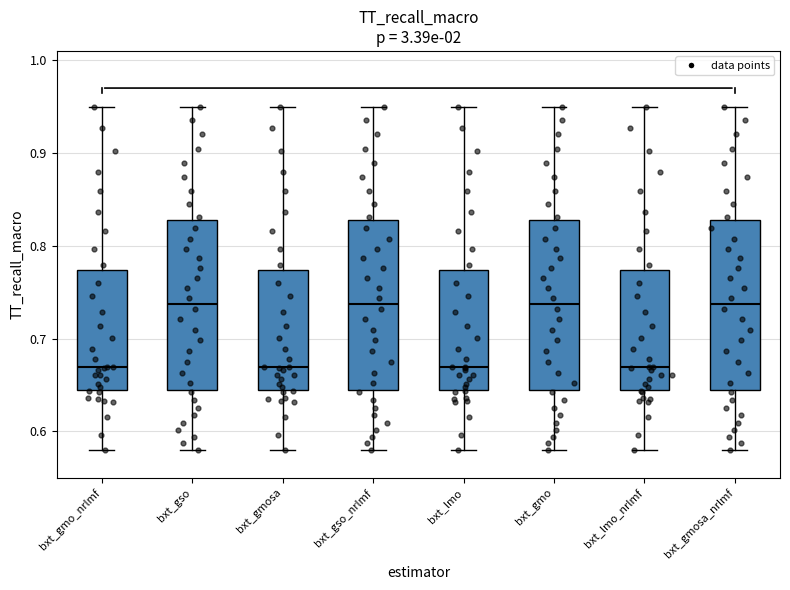

Reading left to right, transcribe this box plot: for each box, give where its median line is, the range the box spans, and where its two whiskers end, as read against the y-axis. The values are not printed on the chart, so give them approximately, as read against the axis.

bxt_gmo_nrlmf: median 0.67, box 0.64 to 0.77, whiskers 0.58 to 0.95
bxt_gso: median 0.74, box 0.64 to 0.83, whiskers 0.58 to 0.95
bxt_gmosa: median 0.67, box 0.64 to 0.77, whiskers 0.58 to 0.95
bxt_gso_nrlmf: median 0.74, box 0.64 to 0.83, whiskers 0.58 to 0.95
bxt_lmo: median 0.67, box 0.64 to 0.77, whiskers 0.58 to 0.95
bxt_gmo: median 0.74, box 0.64 to 0.83, whiskers 0.58 to 0.95
bxt_lmo_nrlmf: median 0.67, box 0.64 to 0.77, whiskers 0.58 to 0.95
bxt_gmosa_nrlmf: median 0.74, box 0.64 to 0.83, whiskers 0.58 to 0.95